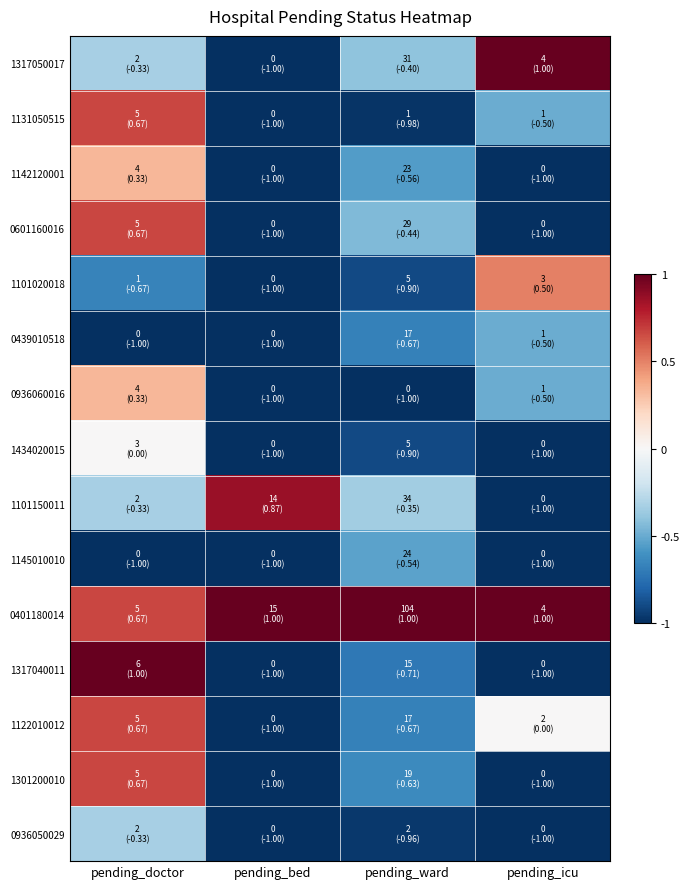

Reading left to right, transcribe all the data shown in this chart.

1317050017: pending_doctor=-0.3	pending_bed=-1.0	pending_ward=-0.4	pending_icu=1.0
1131050515: pending_doctor=0.7	pending_bed=-1.0	pending_ward=-1.0	pending_icu=-0.5
1142120001: pending_doctor=0.3	pending_bed=-1.0	pending_ward=-0.6	pending_icu=-1.0
0601160016: pending_doctor=0.7	pending_bed=-1.0	pending_ward=-0.4	pending_icu=-1.0
1101020018: pending_doctor=-0.7	pending_bed=-1.0	pending_ward=-0.9	pending_icu=0.5
0439010518: pending_doctor=-1.0	pending_bed=-1.0	pending_ward=-0.7	pending_icu=-0.5
0936060016: pending_doctor=0.3	pending_bed=-1.0	pending_ward=-1.0	pending_icu=-0.5
1434020015: pending_doctor=0.0	pending_bed=-1.0	pending_ward=-0.9	pending_icu=-1.0
1101150011: pending_doctor=-0.3	pending_bed=0.9	pending_ward=-0.3	pending_icu=-1.0
1145010010: pending_doctor=-1.0	pending_bed=-1.0	pending_ward=-0.5	pending_icu=-1.0
0401180014: pending_doctor=0.7	pending_bed=1.0	pending_ward=1.0	pending_icu=1.0
1317040011: pending_doctor=1.0	pending_bed=-1.0	pending_ward=-0.7	pending_icu=-1.0
1122010012: pending_doctor=0.7	pending_bed=-1.0	pending_ward=-0.7	pending_icu=0.0
1301200010: pending_doctor=0.7	pending_bed=-1.0	pending_ward=-0.6	pending_icu=-1.0
0936050029: pending_doctor=-0.3	pending_bed=-1.0	pending_ward=-1.0	pending_icu=-1.0